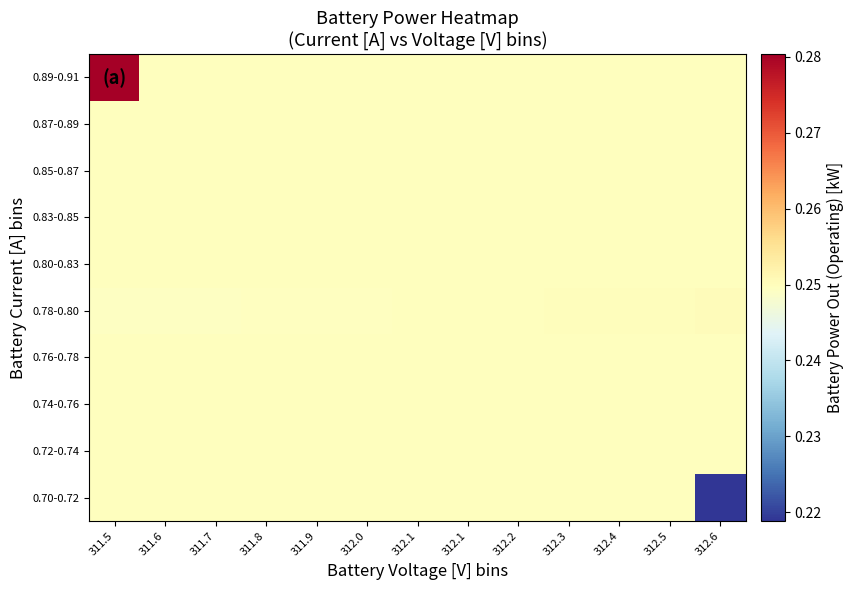

Reading right to left, extract all data points from this chart.

0.70-0.72: 312.6=0.2	312.5=0.2	312.4=0.2	312.3=0.2	312.2=0.2	312.1=0.2	312.1=0.2	312.0=0.2	311.9=0.2	311.8=0.2	311.7=0.2	311.6=0.2	311.5=0.2
0.72-0.74: 312.6=0.2	312.5=0.2	312.4=0.2	312.3=0.2	312.2=0.2	312.1=0.2	312.1=0.2	312.0=0.2	311.9=0.2	311.8=0.2	311.7=0.2	311.6=0.2	311.5=0.2
0.74-0.76: 312.6=0.2	312.5=0.2	312.4=0.2	312.3=0.2	312.2=0.2	312.1=0.2	312.1=0.2	312.0=0.2	311.9=0.2	311.8=0.2	311.7=0.2	311.6=0.2	311.5=0.2
0.76-0.78: 312.6=0.2	312.5=0.2	312.4=0.2	312.3=0.2	312.2=0.2	312.1=0.2	312.1=0.2	312.0=0.2	311.9=0.2	311.8=0.2	311.7=0.2	311.6=0.2	311.5=0.2
0.78-0.80: 312.6=0.3	312.5=0.3	312.4=0.2	312.3=0.2	312.2=0.2	312.1=0.2	312.1=0.2	312.0=0.2	311.9=0.2	311.8=0.2	311.7=0.2	311.6=0.2	311.5=0.2
0.80-0.83: 312.6=0.2	312.5=0.2	312.4=0.2	312.3=0.2	312.2=0.2	312.1=0.2	312.1=0.2	312.0=0.2	311.9=0.2	311.8=0.2	311.7=0.2	311.6=0.2	311.5=0.2
0.83-0.85: 312.6=0.2	312.5=0.2	312.4=0.2	312.3=0.2	312.2=0.2	312.1=0.2	312.1=0.2	312.0=0.2	311.9=0.2	311.8=0.2	311.7=0.2	311.6=0.2	311.5=0.2
0.85-0.87: 312.6=0.2	312.5=0.2	312.4=0.2	312.3=0.2	312.2=0.2	312.1=0.2	312.1=0.2	312.0=0.2	311.9=0.2	311.8=0.2	311.7=0.2	311.6=0.2	311.5=0.2
0.87-0.89: 312.6=0.2	312.5=0.2	312.4=0.2	312.3=0.2	312.2=0.2	312.1=0.2	312.1=0.2	312.0=0.2	311.9=0.2	311.8=0.2	311.7=0.2	311.6=0.2	311.5=0.2
0.89-0.91: 312.6=0.2	312.5=0.2	312.4=0.2	312.3=0.2	312.2=0.2	312.1=0.2	312.1=0.2	312.0=0.2	311.9=0.2	311.8=0.2	311.7=0.2	311.6=0.2	311.5=0.3